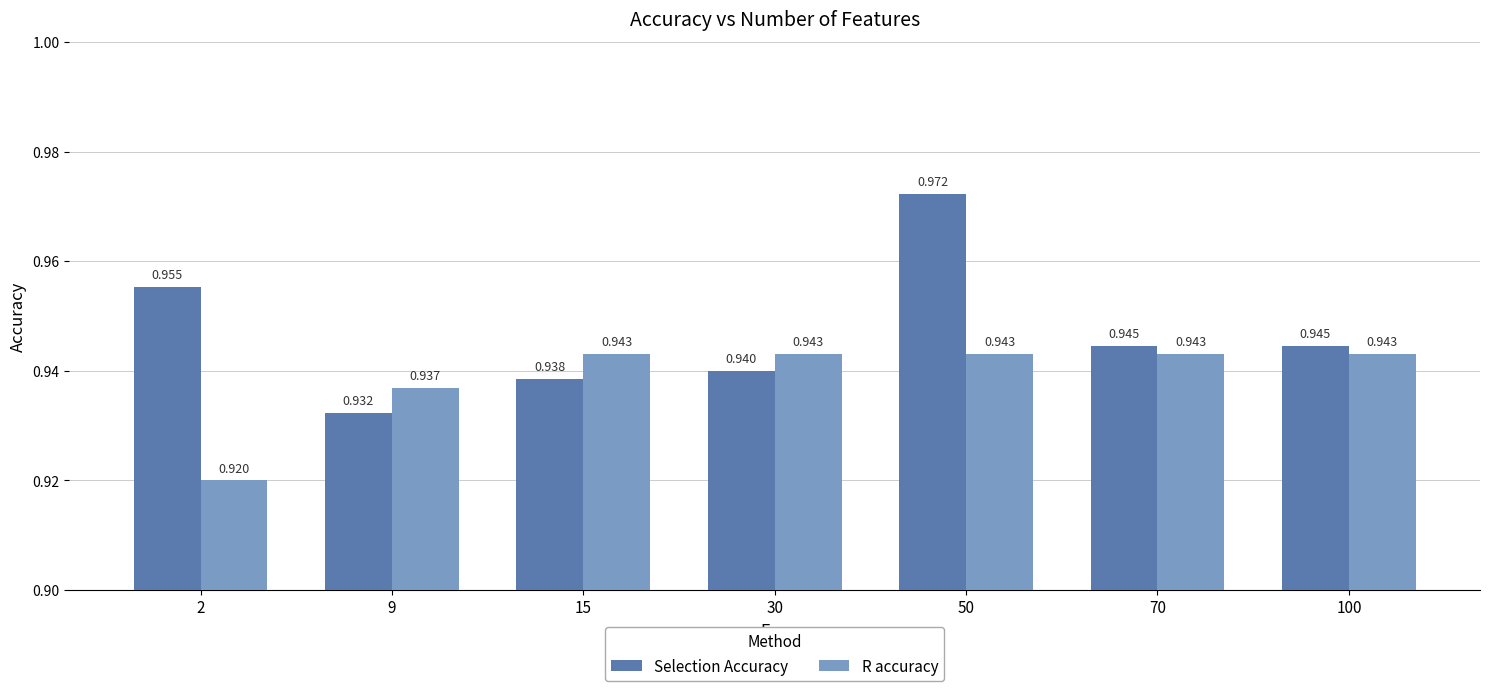

What are all the series names shown in the legend?

Selection Accuracy, R accuracy